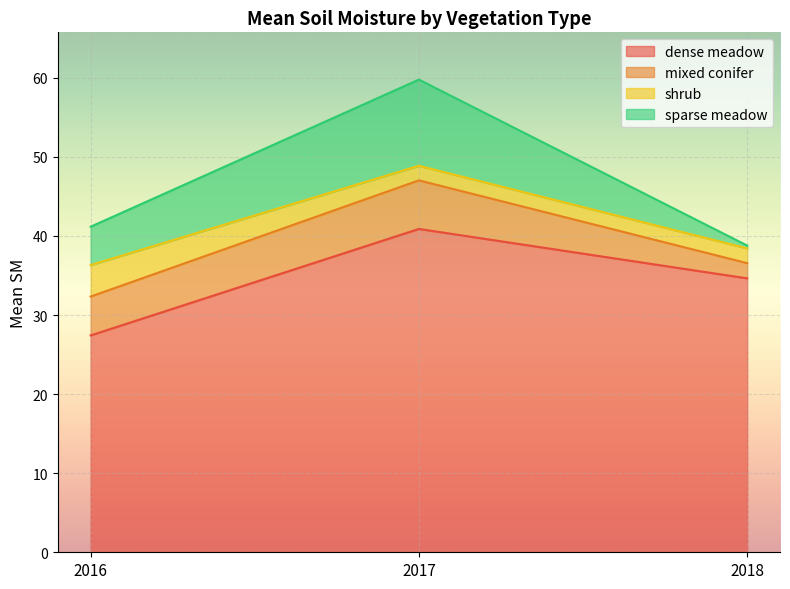

The mixed conifer series shows 3.2 at 2016. True or false?

False